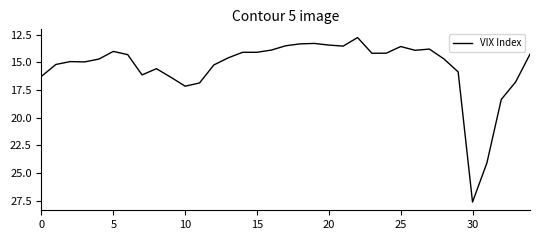

What is the greatest value displayed?

27.6